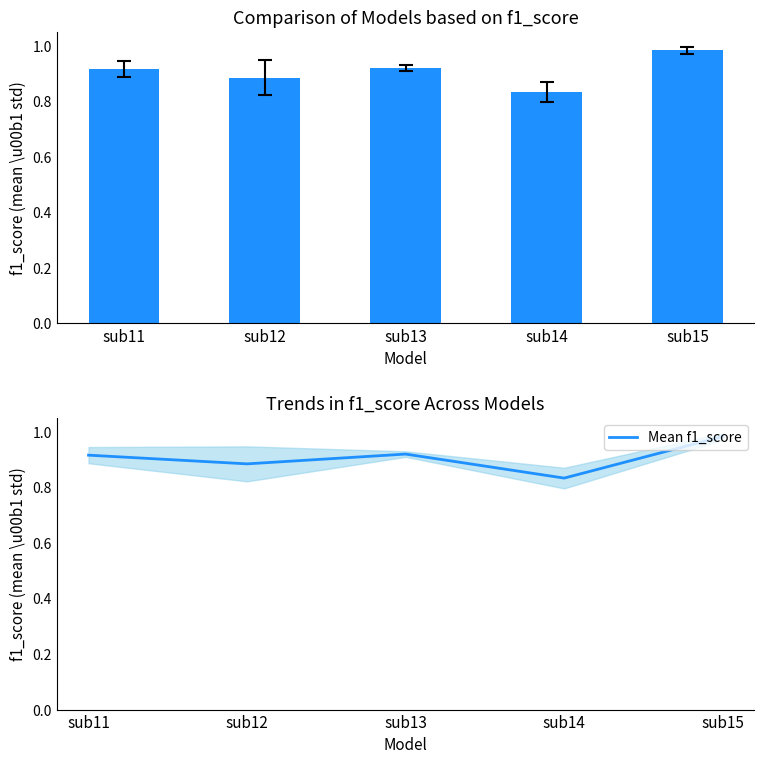

True or false: f1_score has a value of 0.8 at sub14.

True